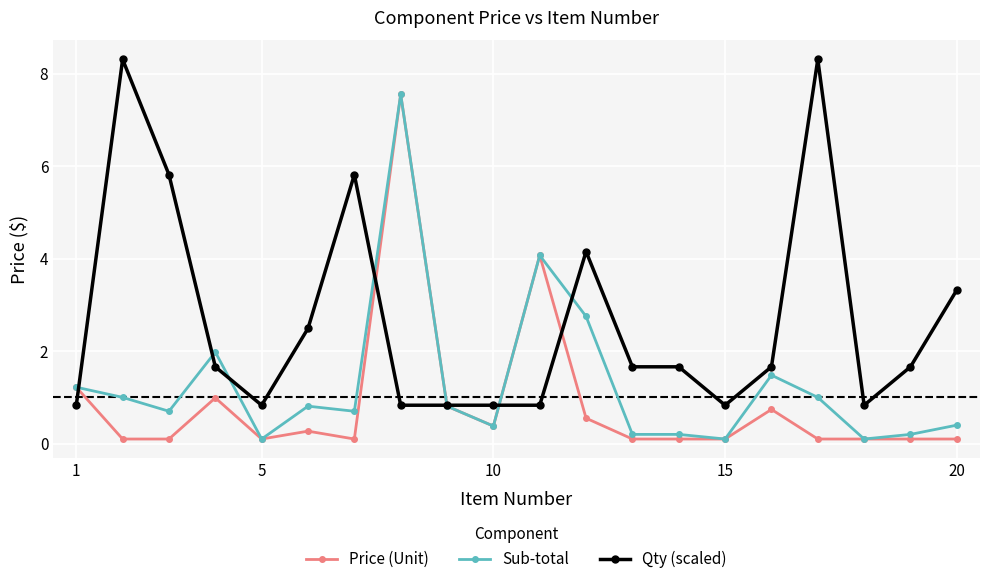

List the series in order of their overall mean, highest first.

Qty (scaled), Sub-total, Price (Unit)